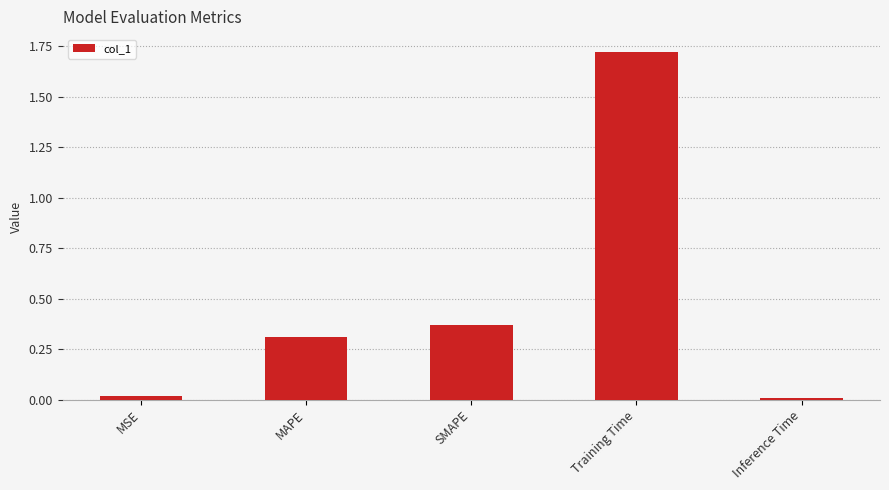

How many bars are there in total?

5